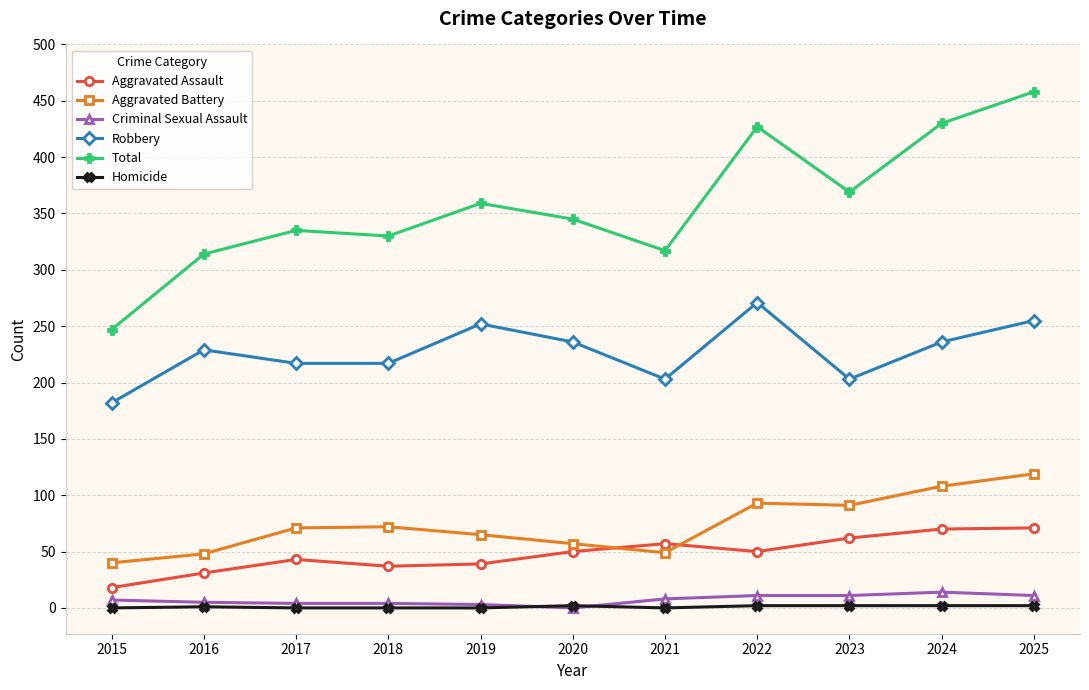

True or false: Total and Homicide intersect in this chart.

False